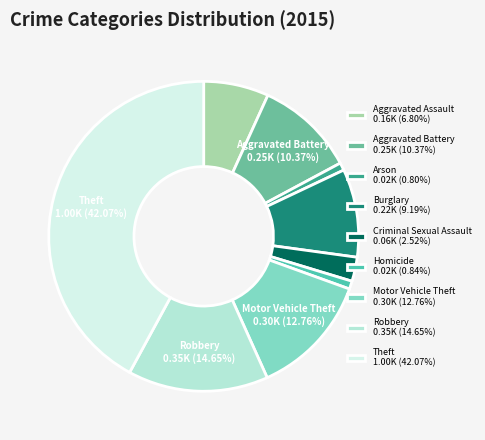

To the nearest percent, what is the difference between the largest and smallest slice percentages?

41%